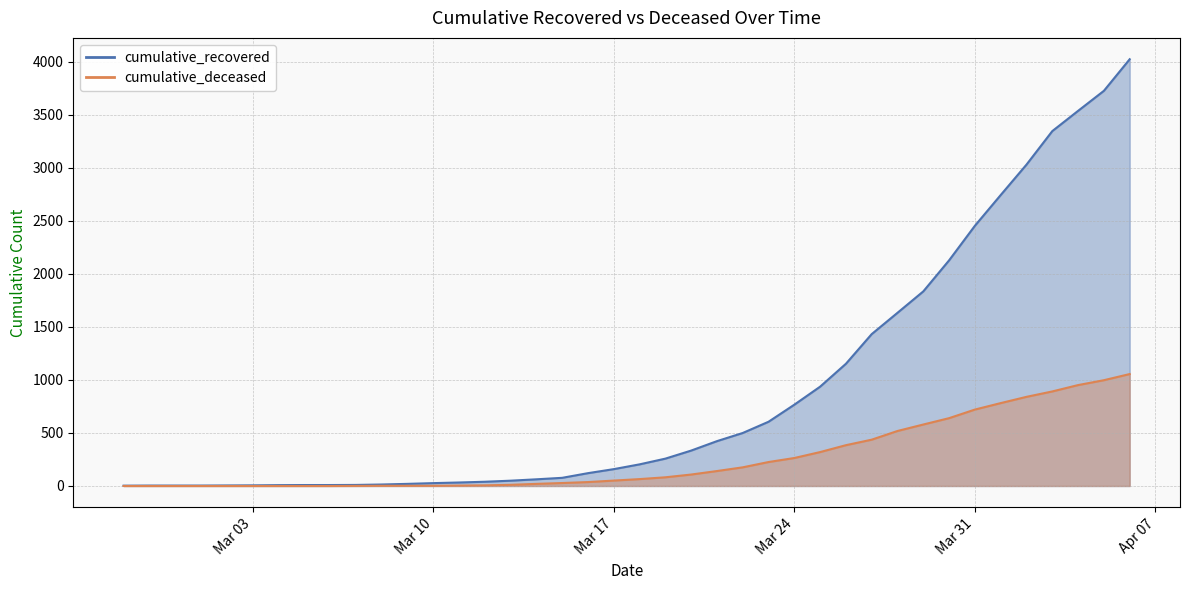

What are all the series names shown in the legend?

cumulative_recovered, cumulative_deceased